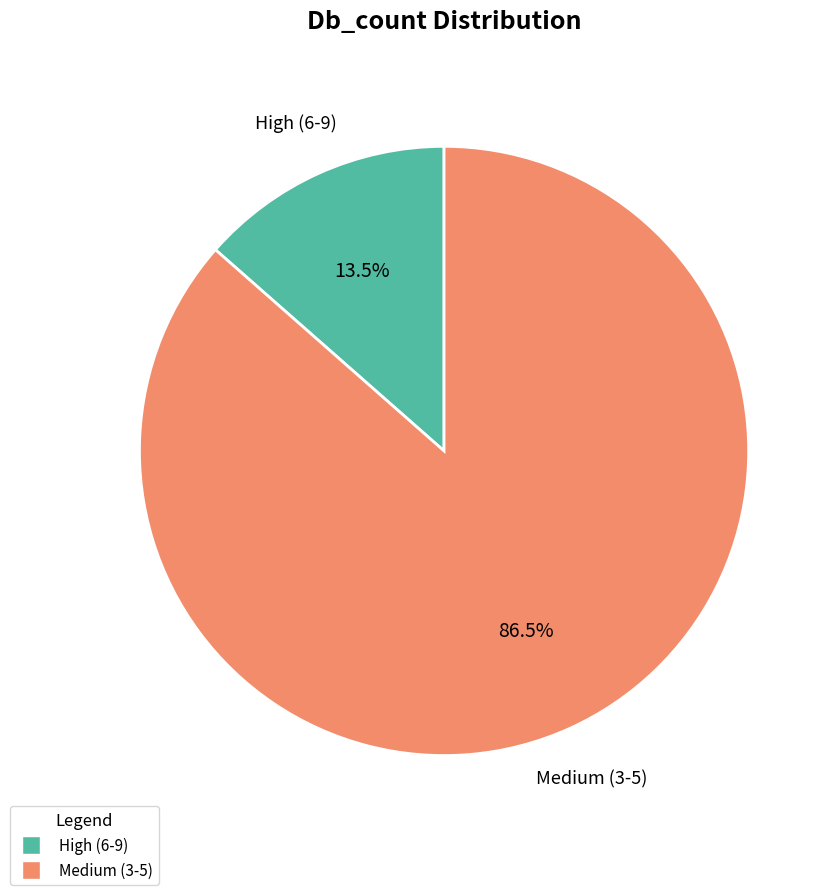

Between High (6-9) and Medium (3-5), which is larger?

Medium (3-5)